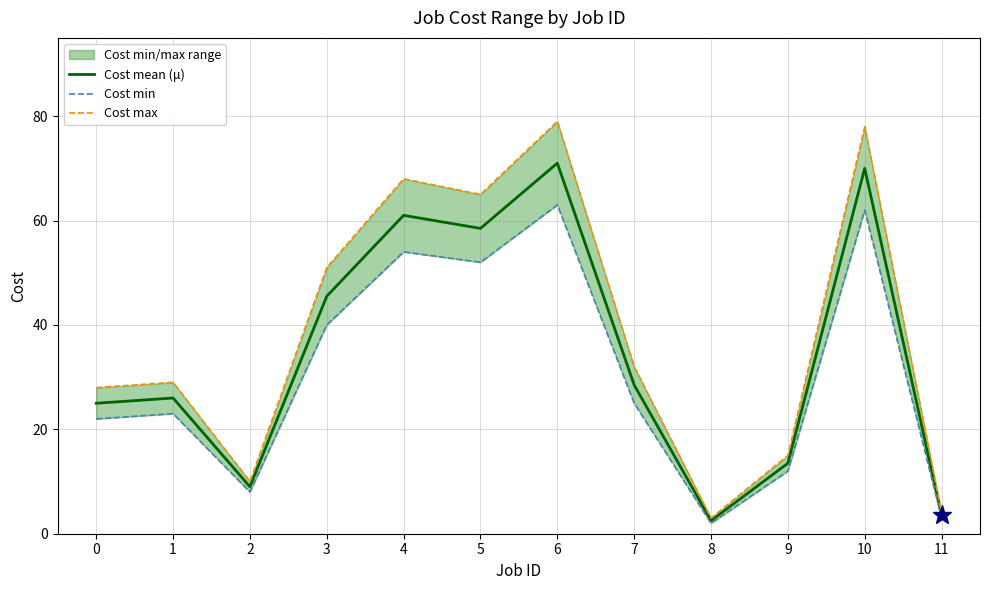

At which label does Cost mean (μ) first exceed 28?

3